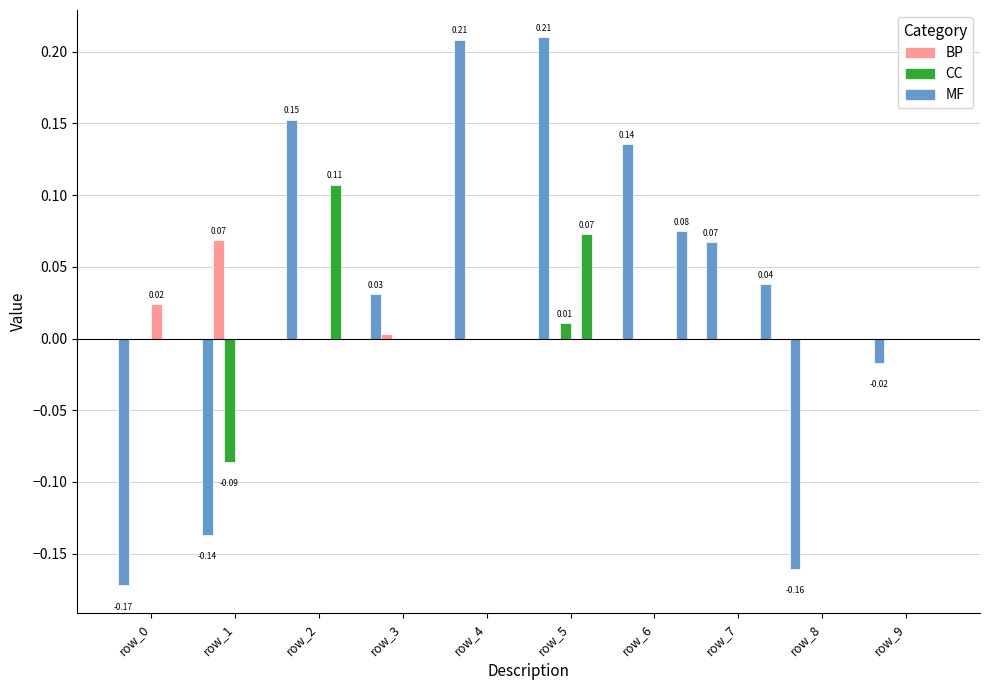

Does the chart contain stacked bars?

No